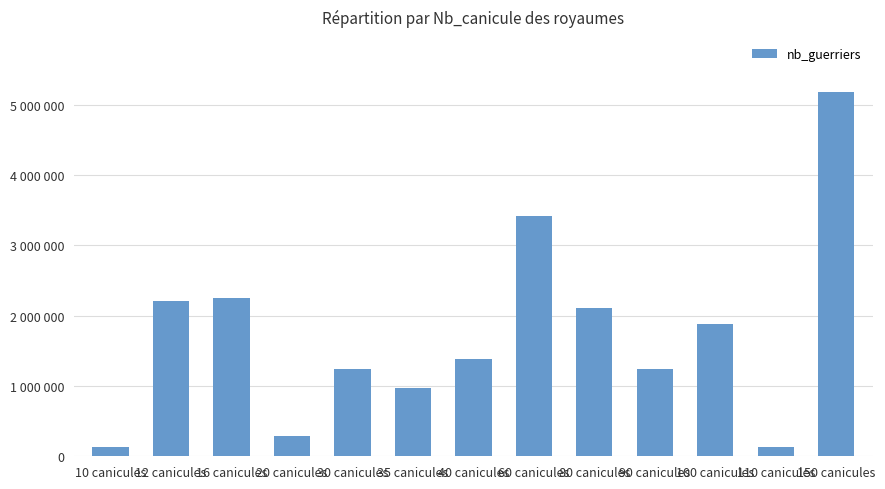

Is it true that the value at 100 canicules is 1877806?

True